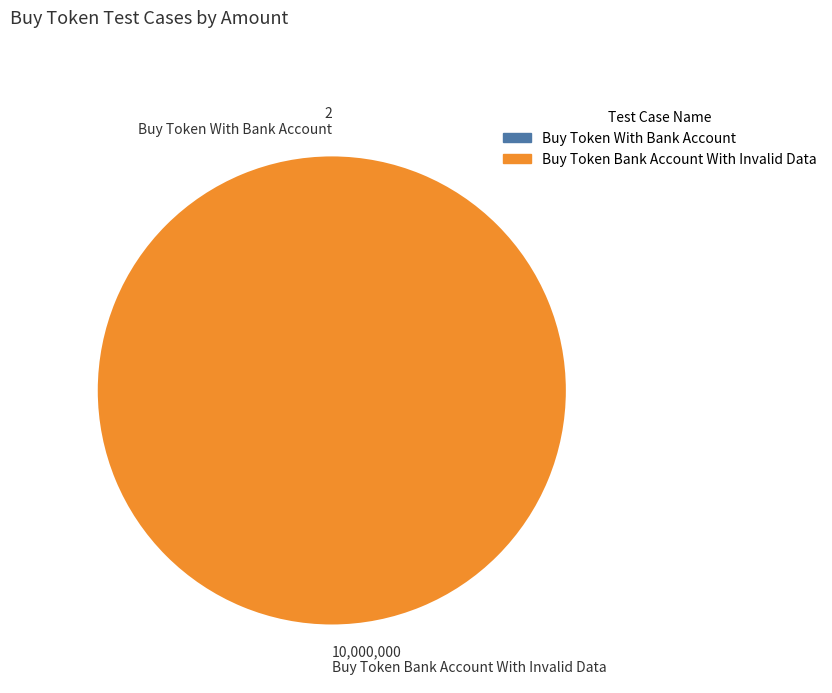

What is the largest slice in the pie chart?

Buy Token Bank Account With Invalid Data